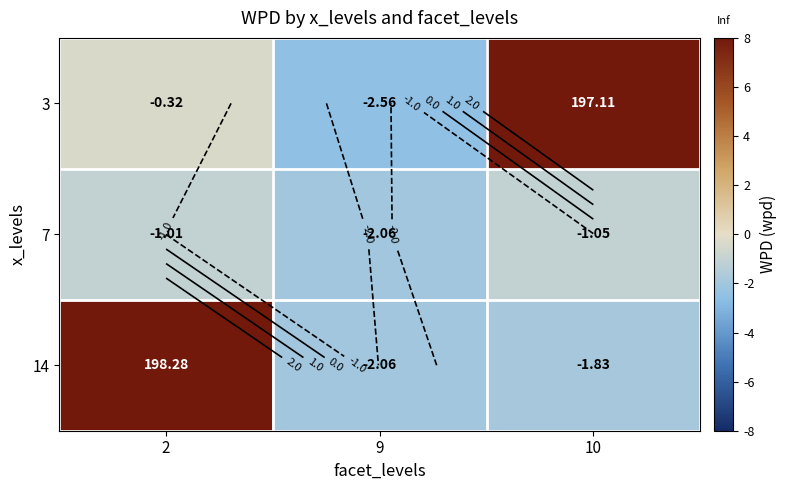

The value of 14 at 2 is 13.3. True or false?

False